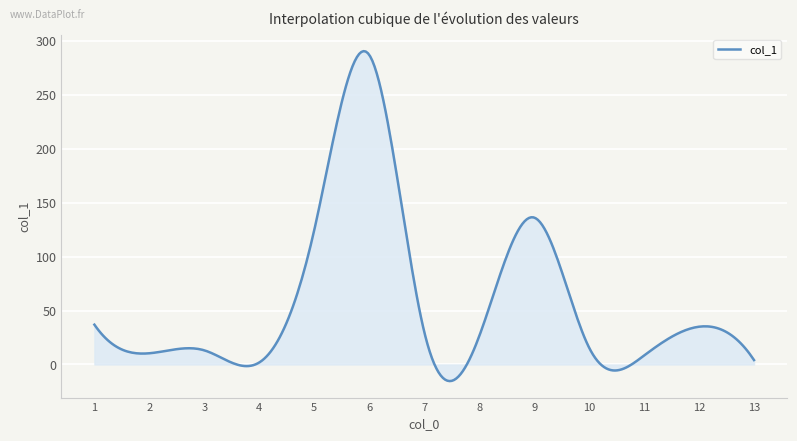

What is the smallest value displayed?

-15.4